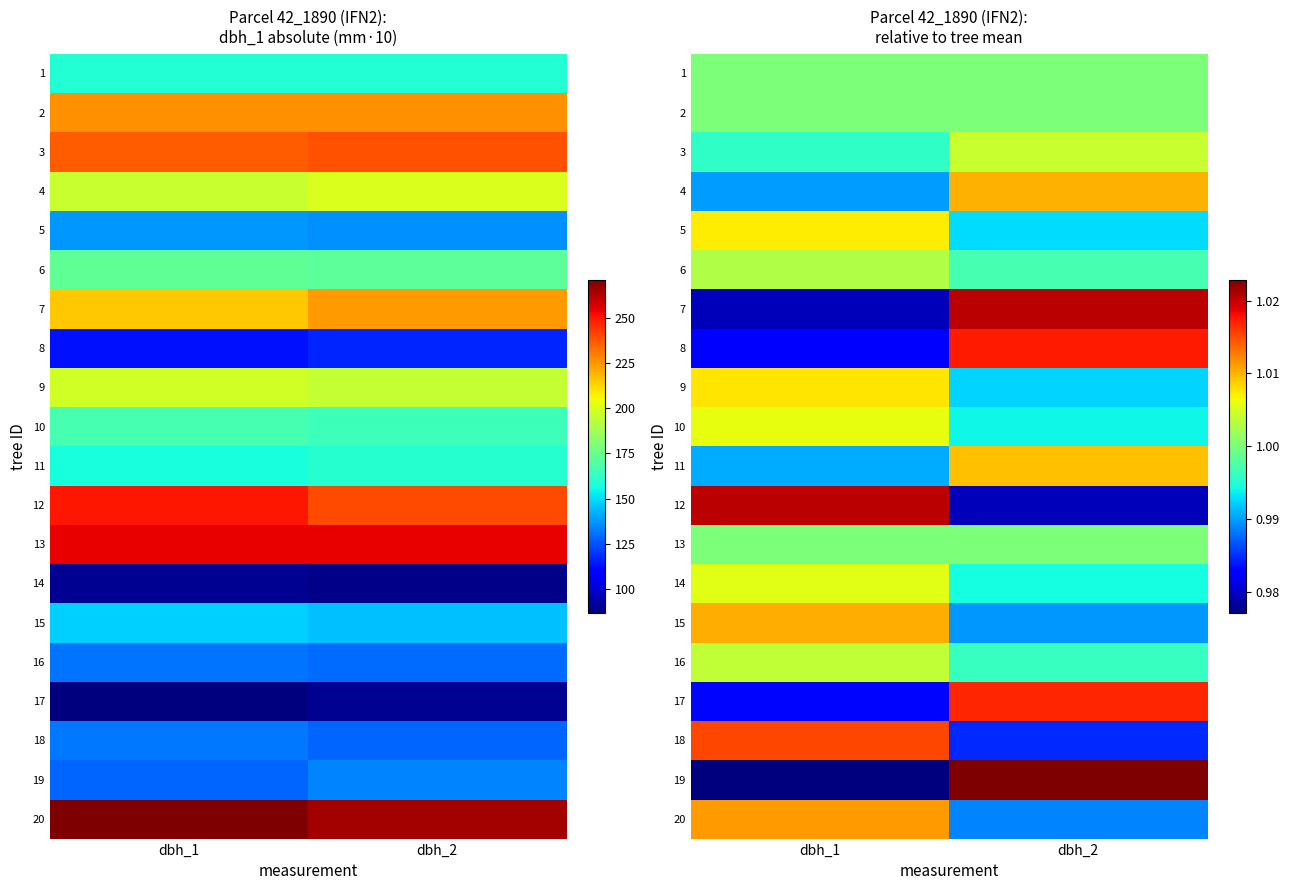

Is the value of 6 at dbh_2 greater than the value of 8 at dbh_2?

No